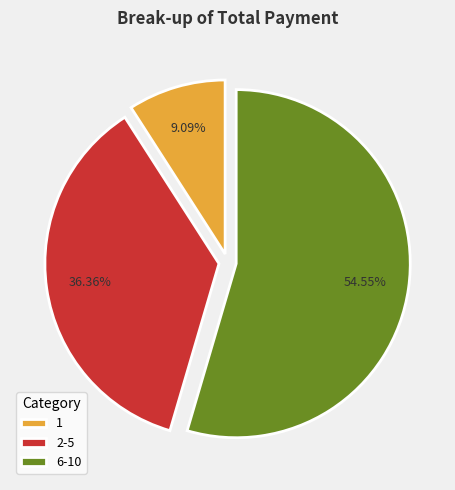

Which category accounts for the majority?

6-10